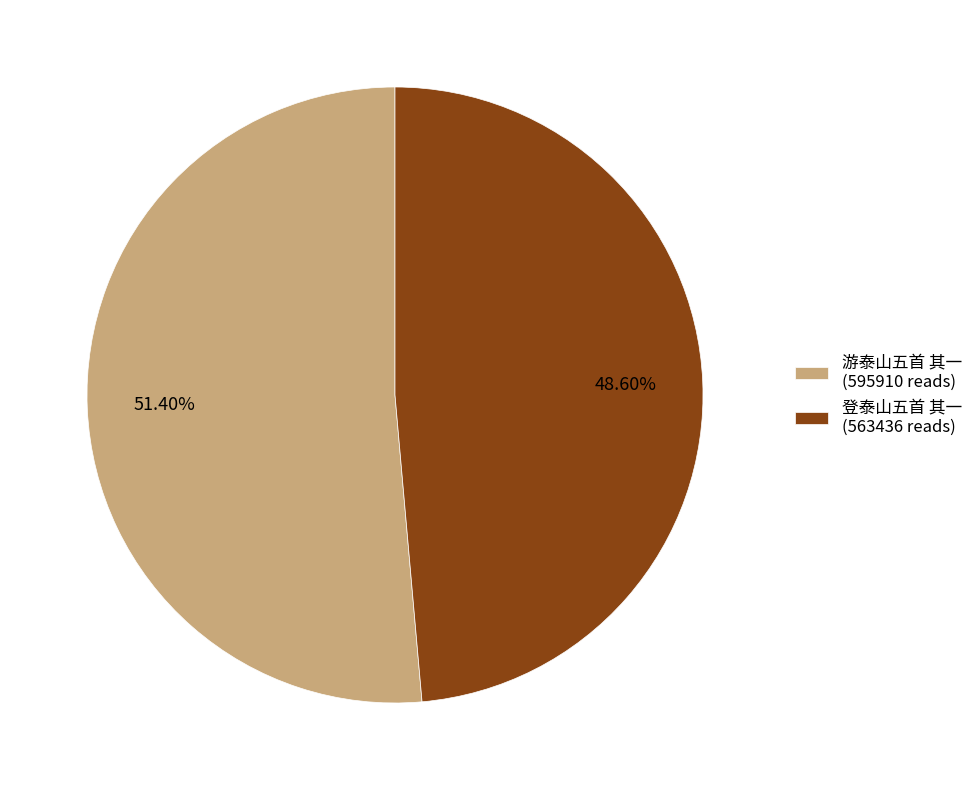

To the nearest percent, what is the difference between the largest and smallest slice percentages?

3%